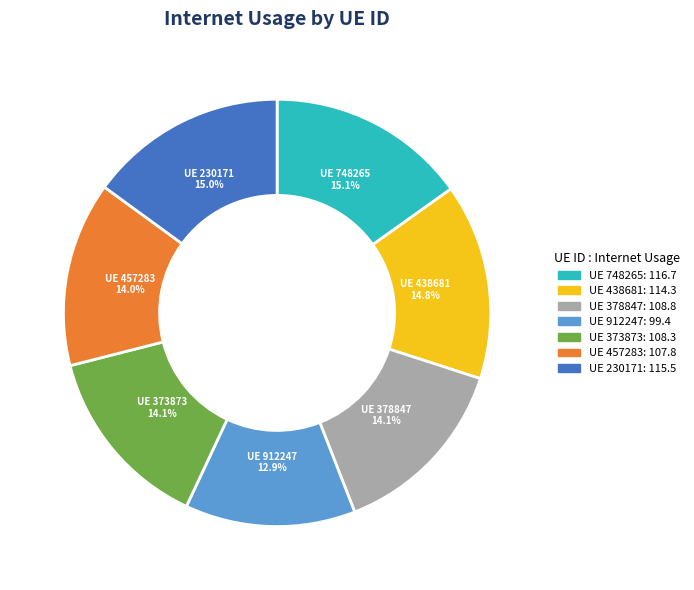

How many segments does this pie chart have?

7